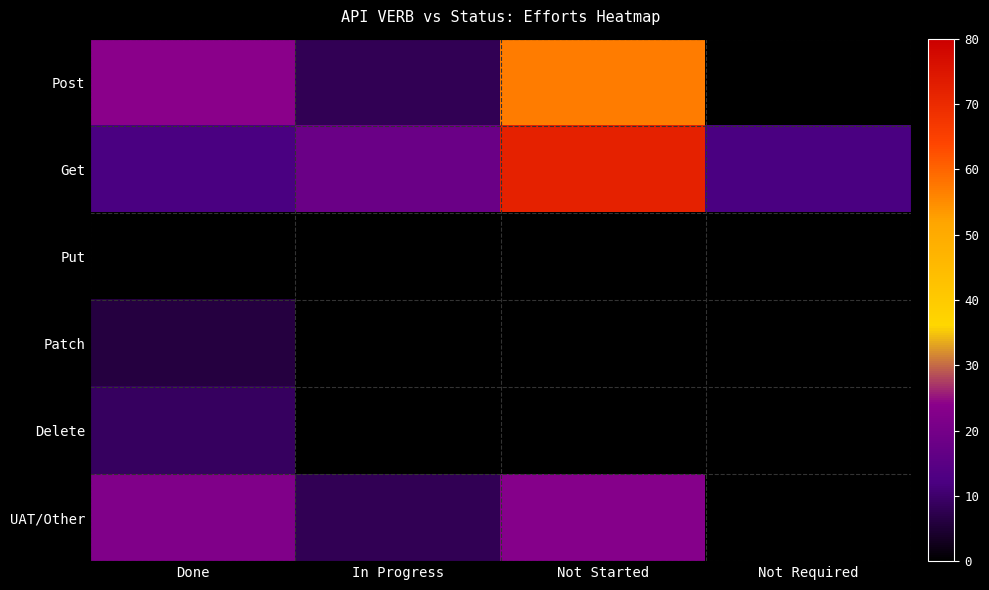

The UAT/Other series shows 10.2 at Done. True or false?

False